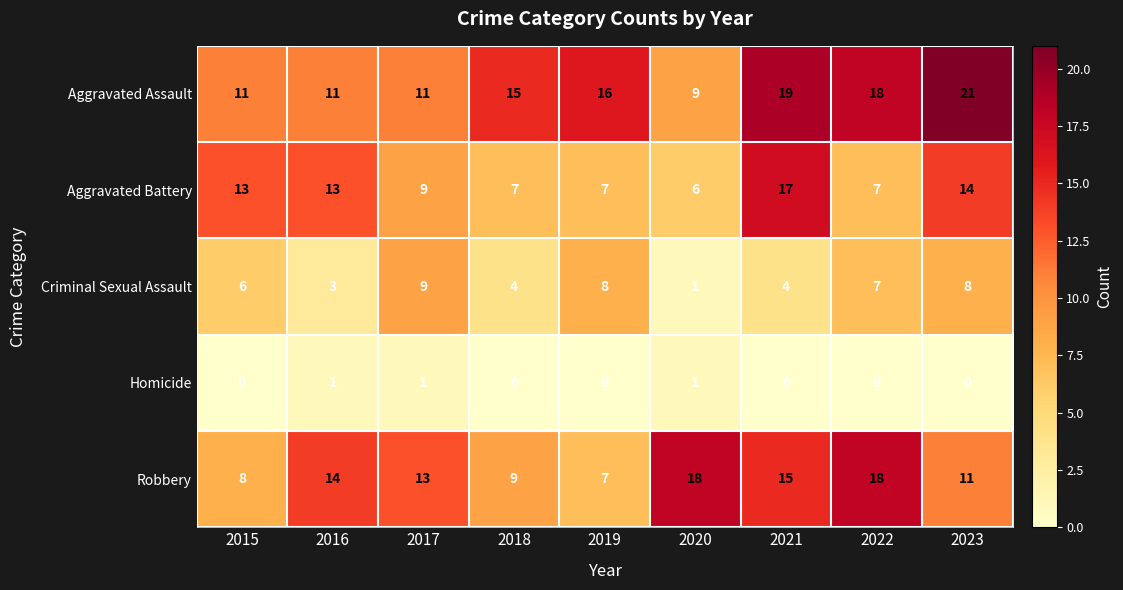

Read the Aggravated Assault value at 2023, to the nearest 5.

20